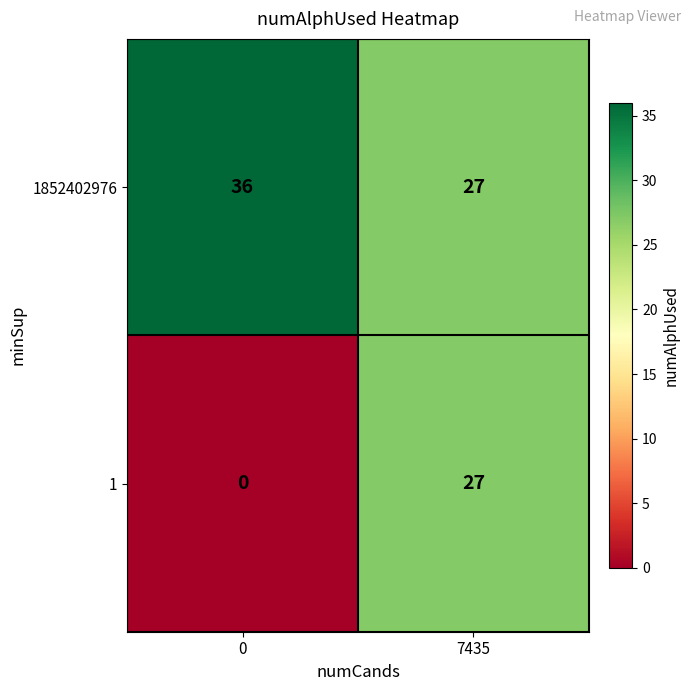

What is the sum of the 1852402976 values at 7435 and 0?

63